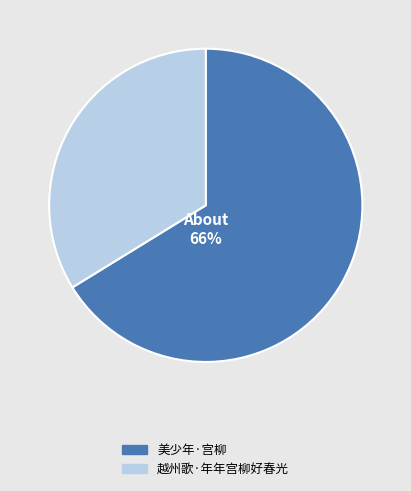

What is the ratio of the value at 越州歌·年年宫柳好春光 to the value at 美少年·宫柳?

0.5